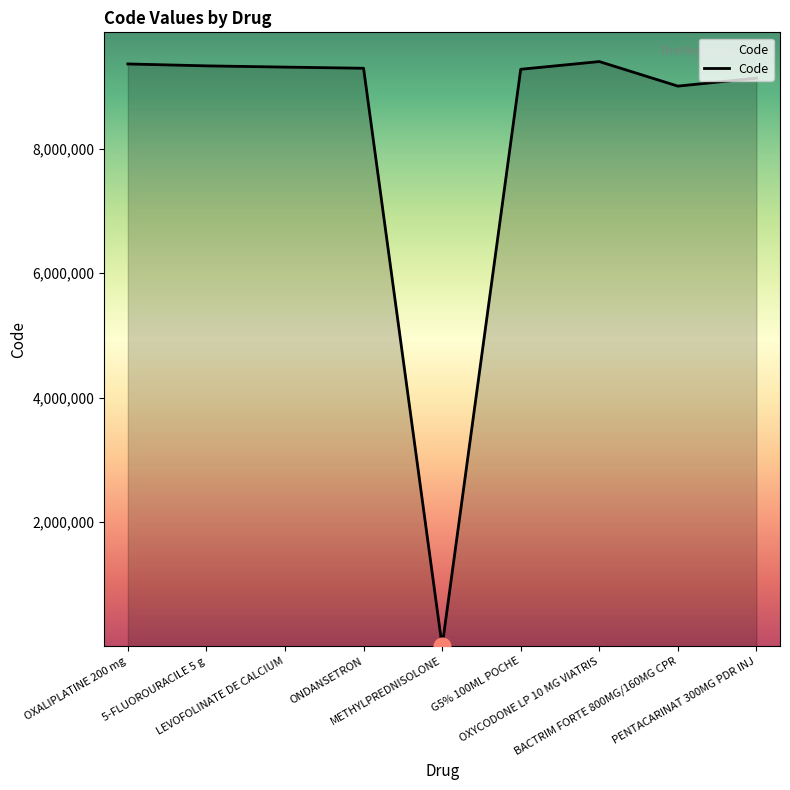

True or false: the data shows 5313768 at PENTACARINAT 300MG PDR INJ.

False